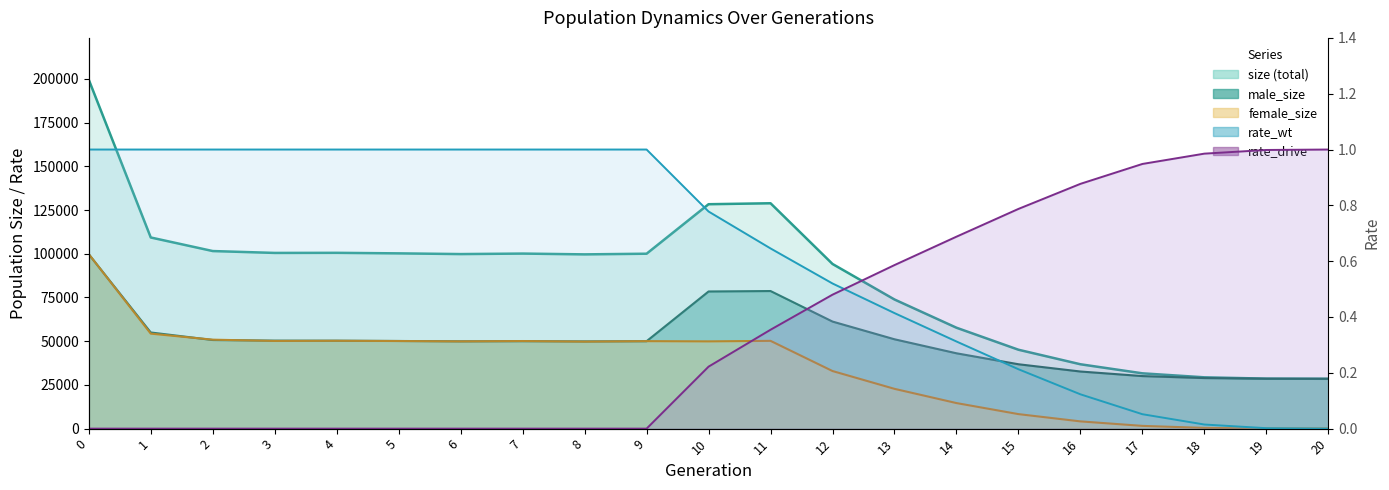

Which series has the largest range (max minus min)?

size